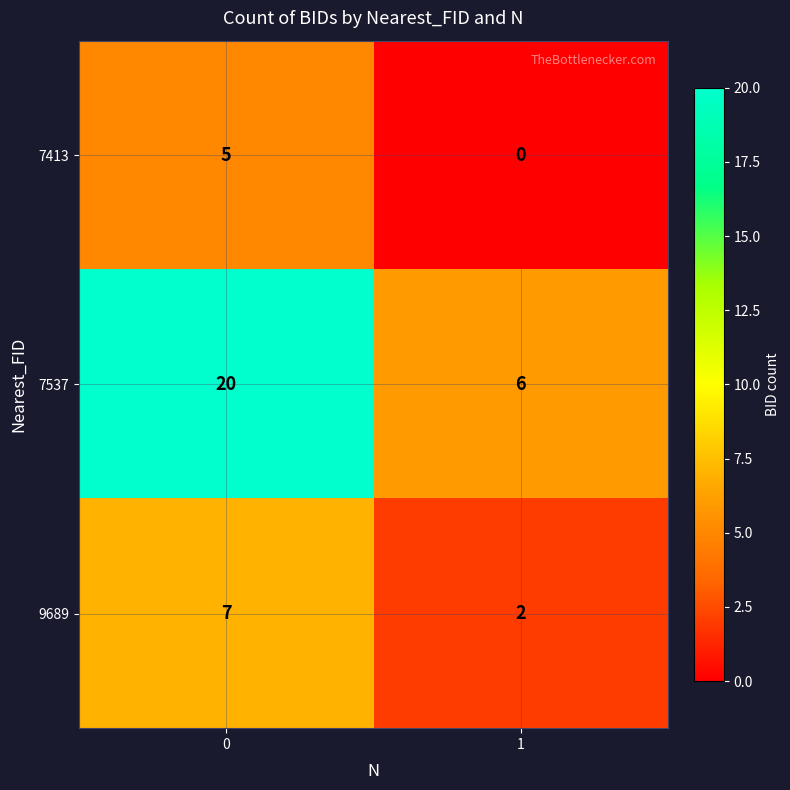

What is the maximum value shown in the chart?

20